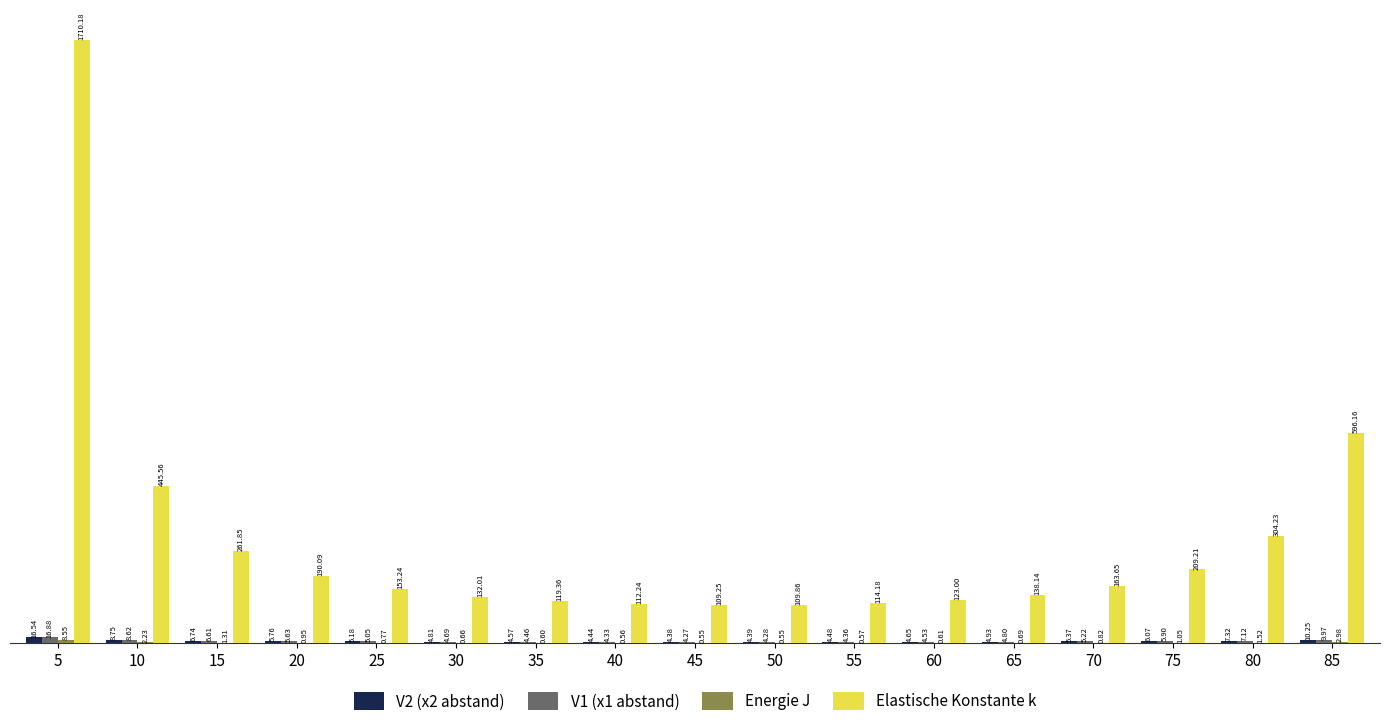

Is it true that Elastische Konstante k equals 114.2 at 55?

True